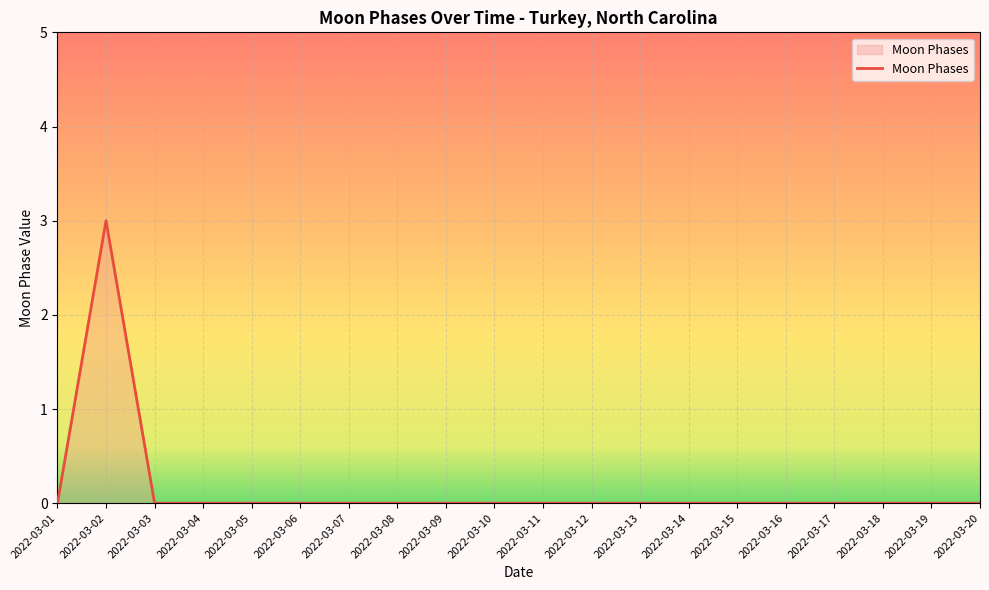

True or false: the data shows 1 at 2022-03-15.

False